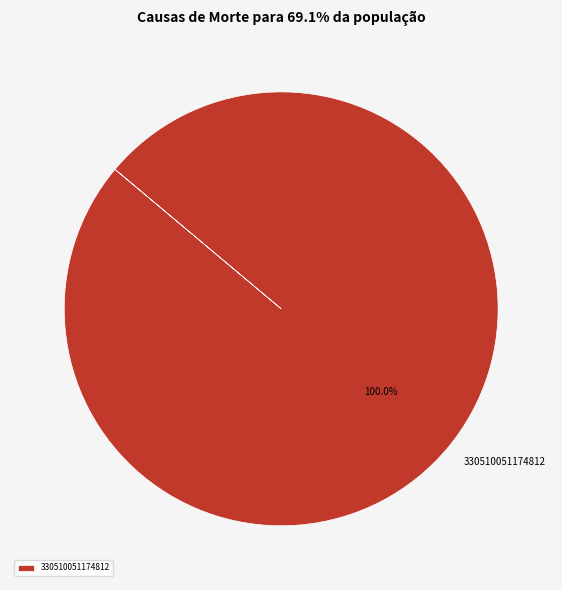

Rank the categories by value from highest to lowest.

330510051174812